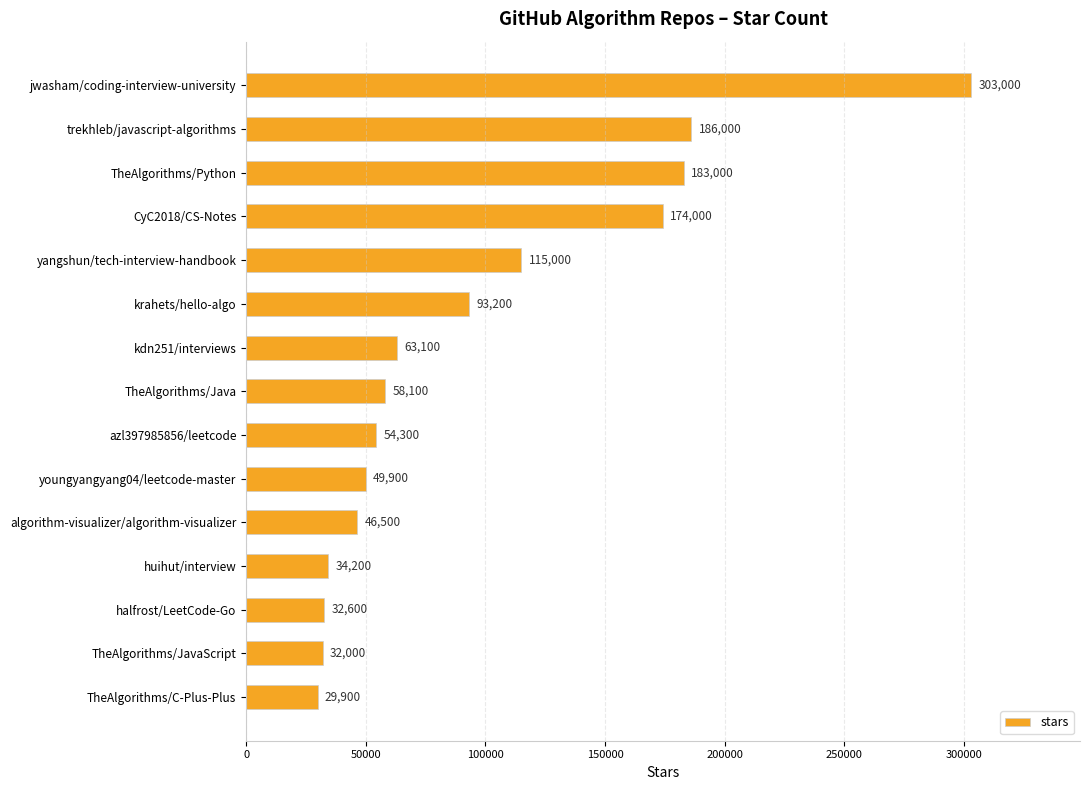

Reading top to bottom, what are all the values shown in this chart?

jwasham/coding-interview-university=303000	trekhleb/javascript-algorithms=186000	TheAlgorithms/Python=183000	CyC2018/CS-Notes=174000	yangshun/tech-interview-handbook=115000	krahets/hello-algo=93200	kdn251/interviews=63100	TheAlgorithms/Java=58100	azl397985856/leetcode=54300	youngyangyang04/leetcode-master=49900	algorithm-visualizer/algorithm-visualizer=46500	huihut/interview=34200	halfrost/LeetCode-Go=32600	TheAlgorithms/JavaScript=32000	TheAlgorithms/C-Plus-Plus=29900